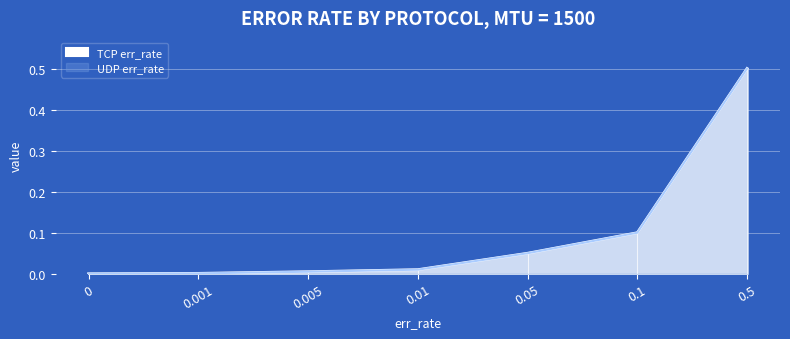

Is the value of TCP err_rate at 0.01 greater than the value of UDP err_rate at 0.005?

Yes